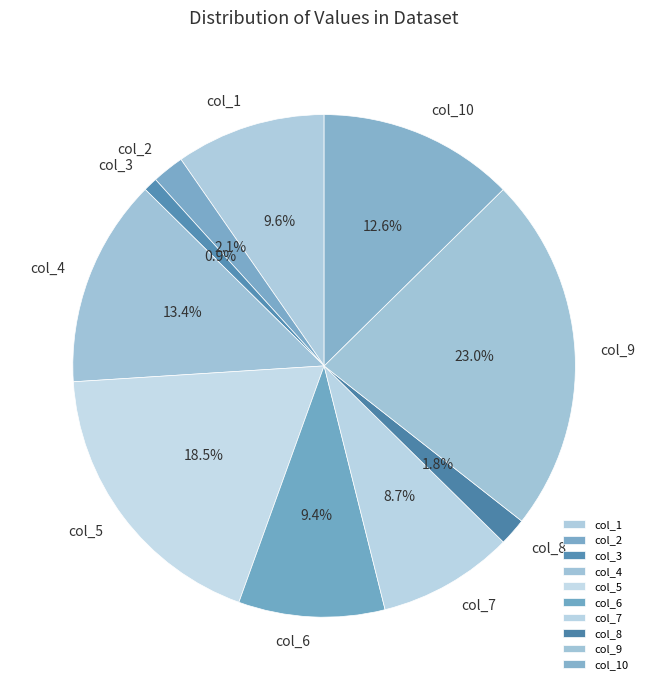

Which has a higher value, col_9 or col_3?

col_9